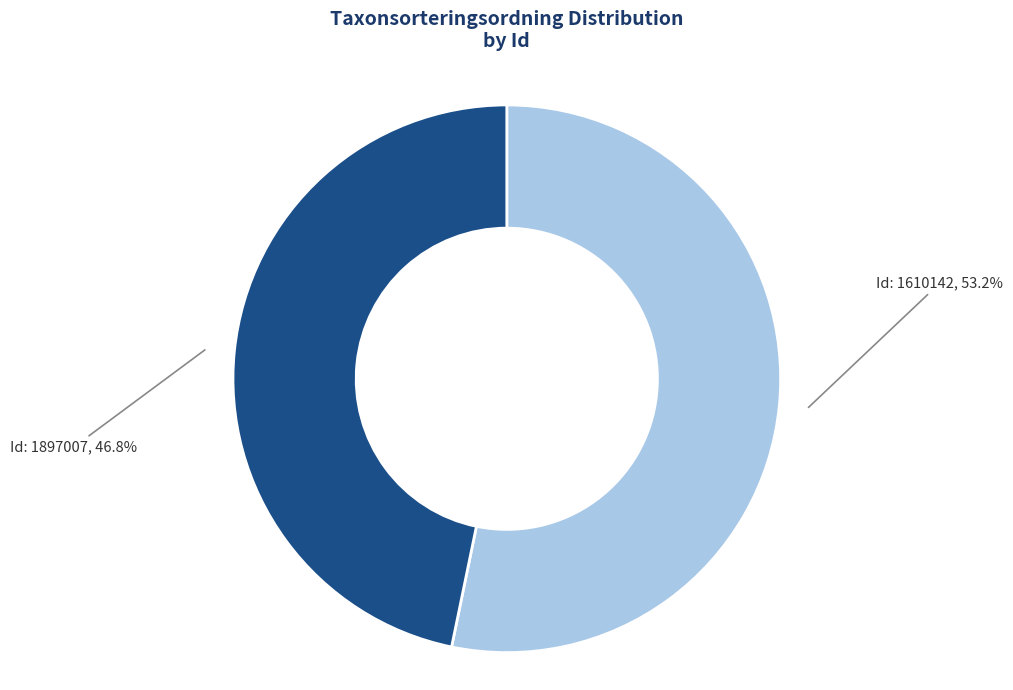

Count the number of slices in the pie.

2